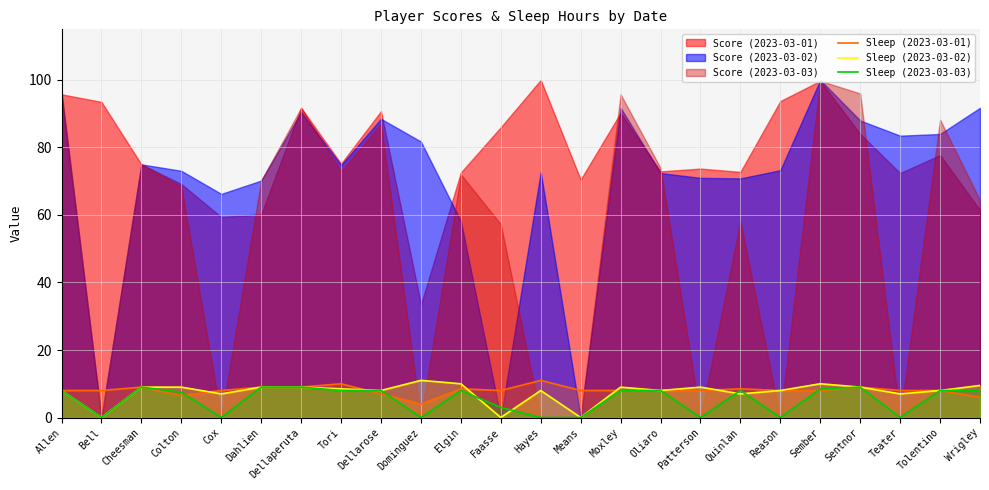

How many values in the Sleep (2023-03-01) series exceed 8?

8